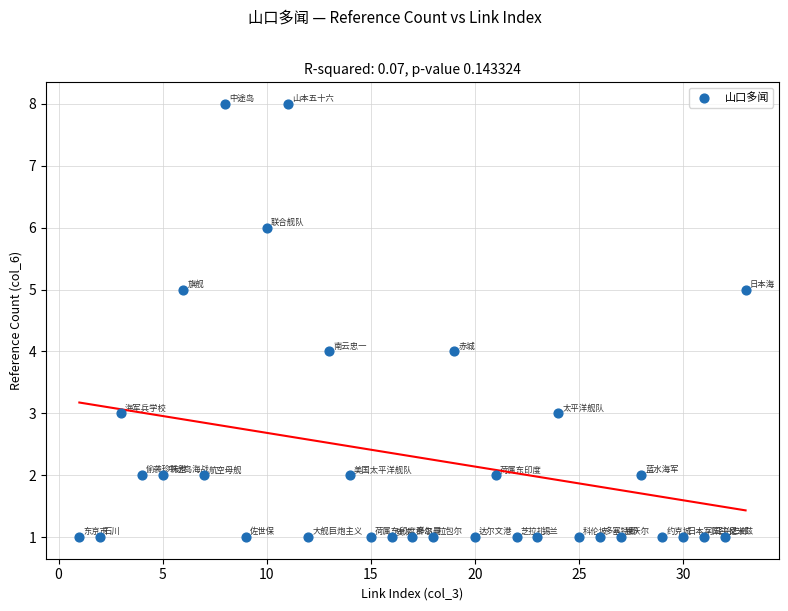

What is the range of X values (max minus min)?

32